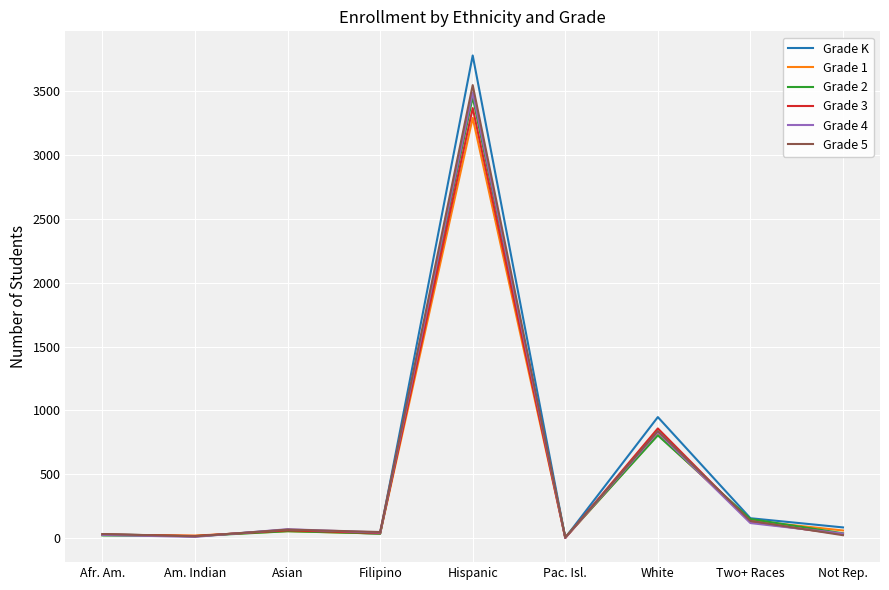

What position from the right is Am. Indian?

8